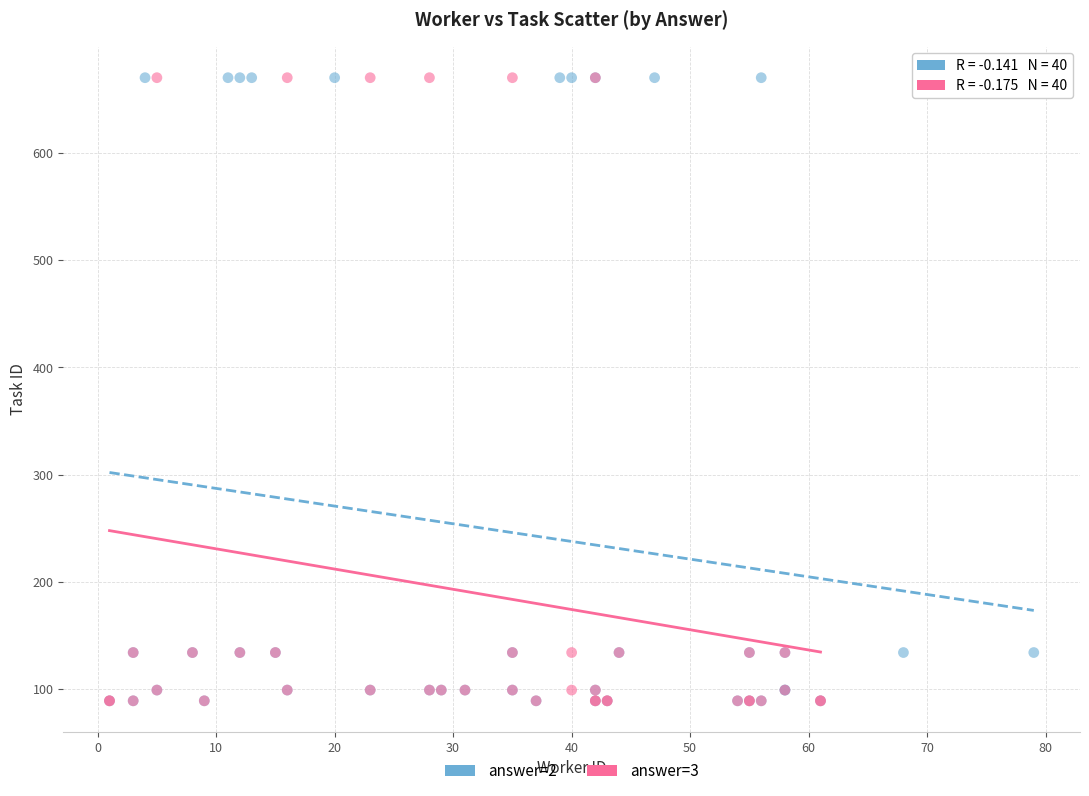

What are all the series names shown in the legend?

answer=2, answer=3